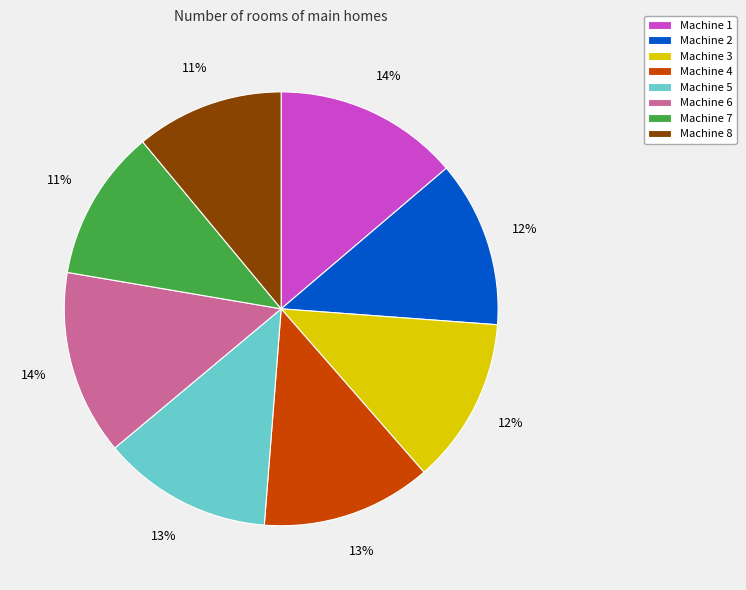

Does Machine 6 represent more than half of the total?

No